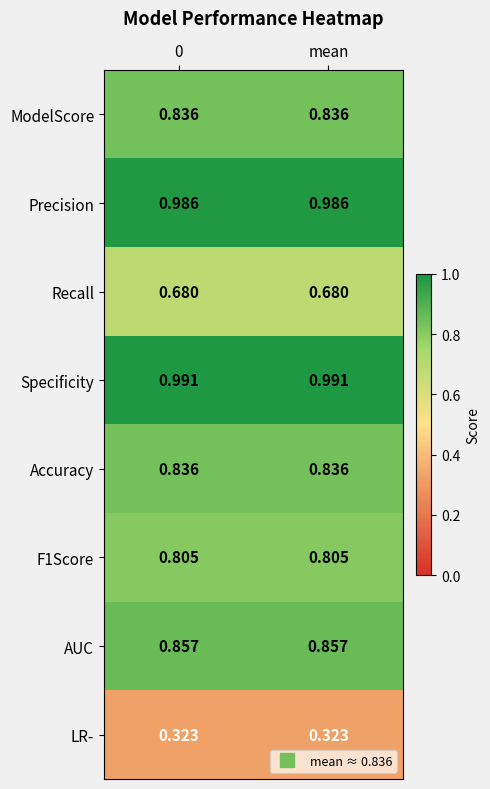

Which series has the largest total across all categories?

Specificity